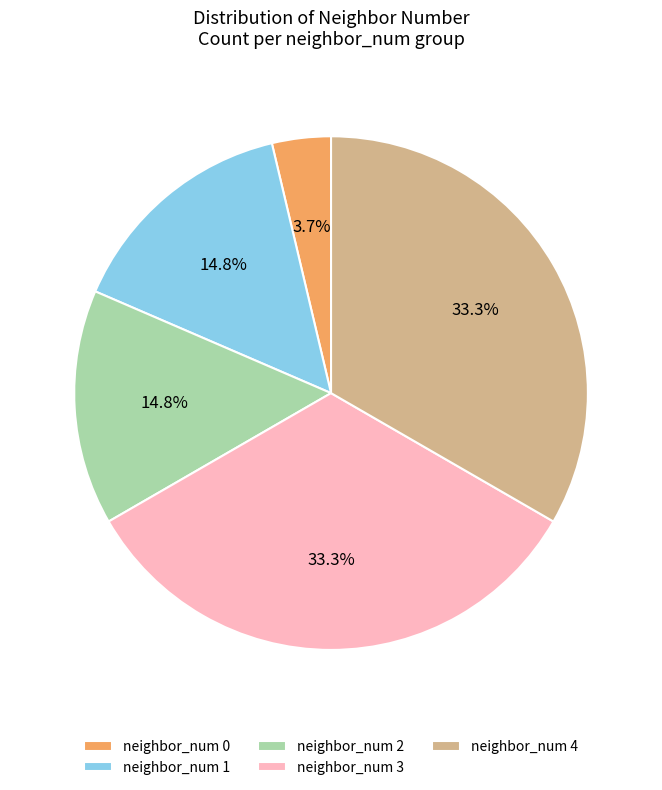

Does neighbor_num 2 account for over 50% of the chart?

No